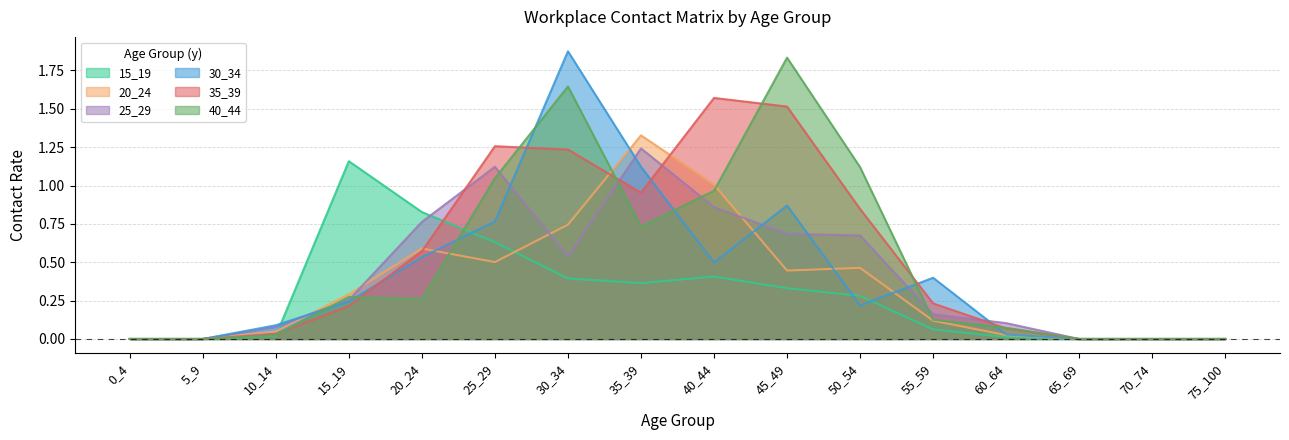

In 20_24, how many points are higher than both neighbors (excluding endpoints)?

3